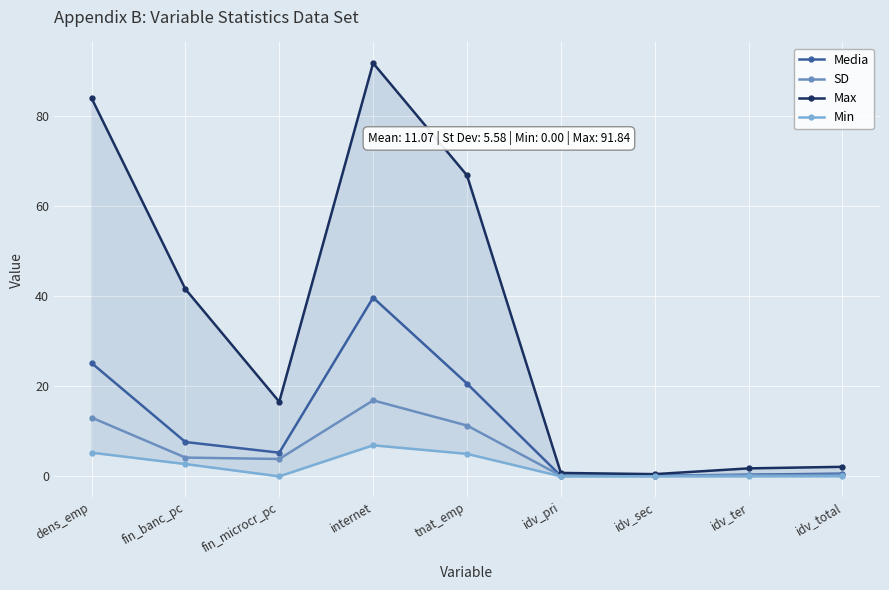

Which series has the widest spread of values?

Max